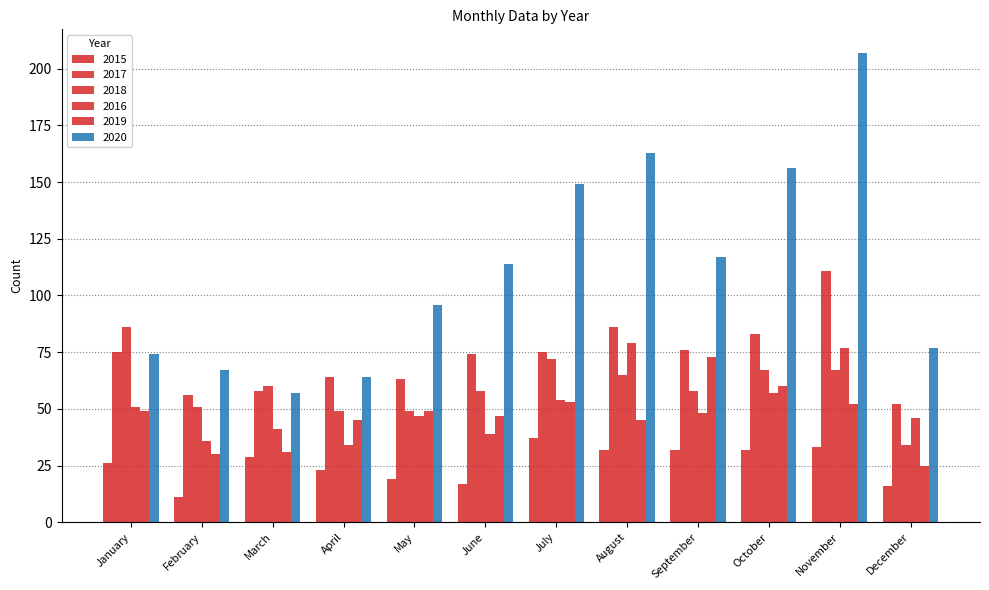

Which series has the widest spread of values?

2020